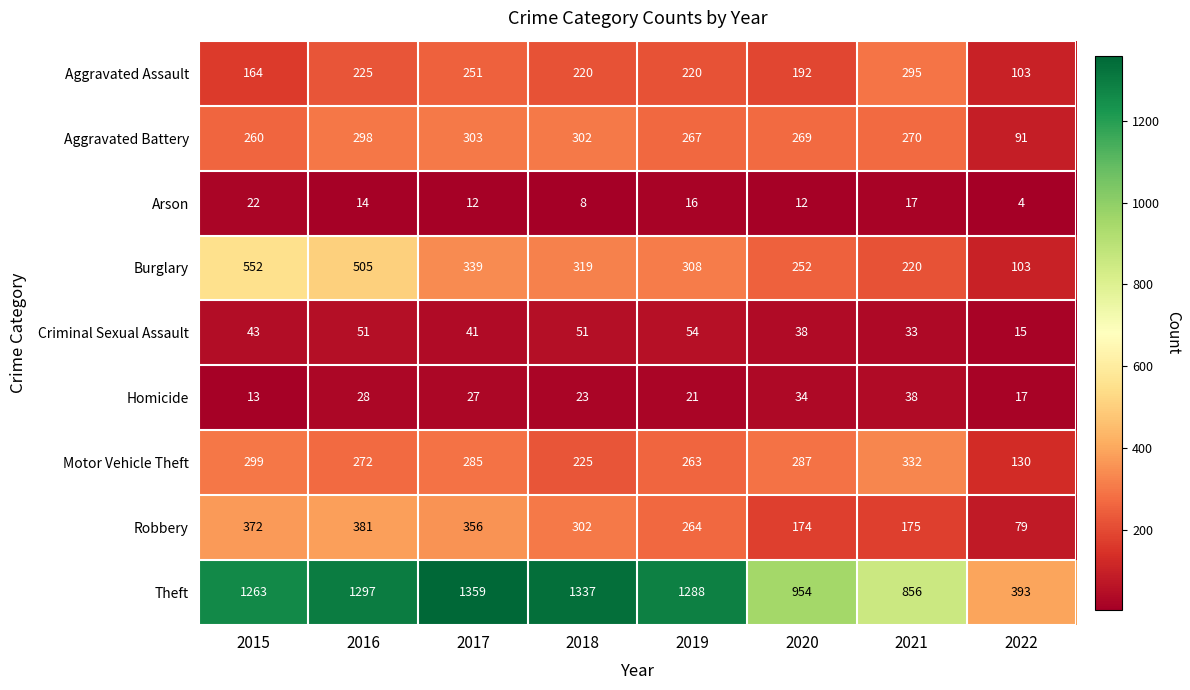

Which series has the largest range (max minus min)?

Theft